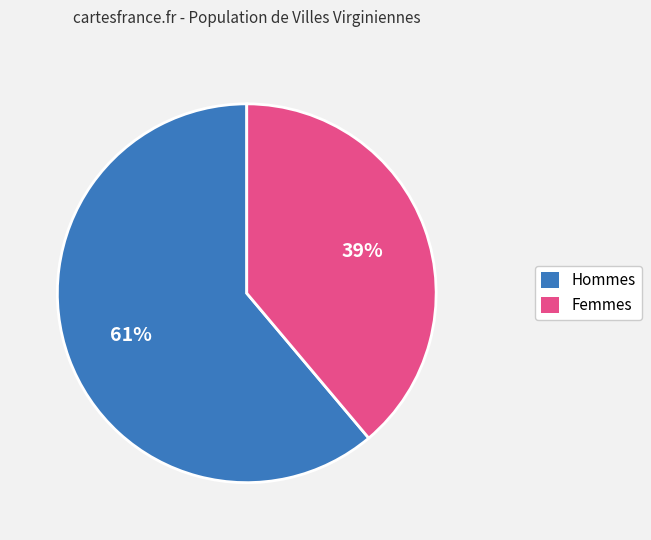

Is there a majority slice in this chart?

Yes